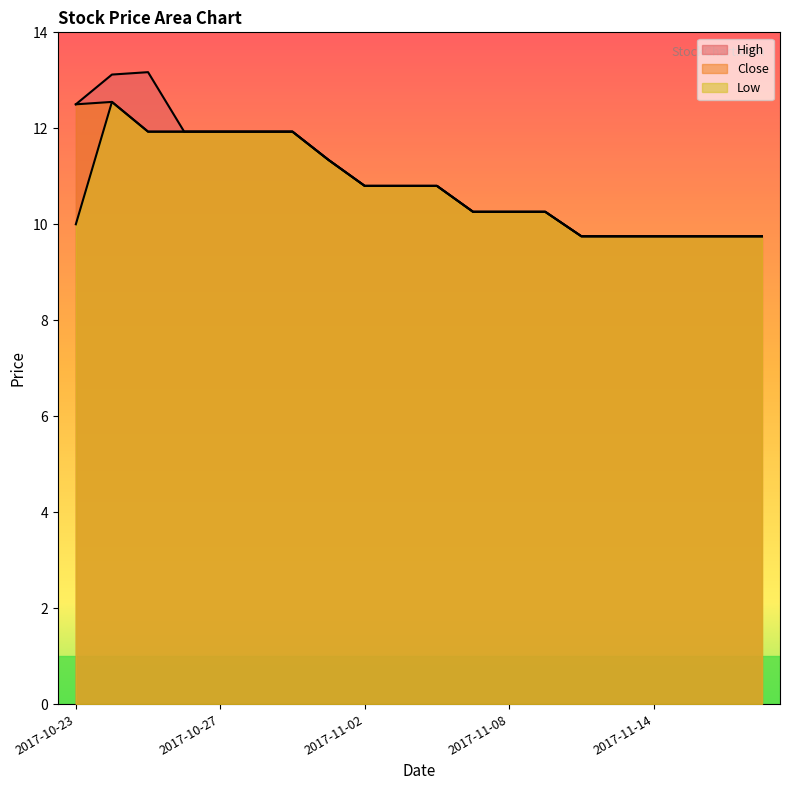

How many lines are shown in the chart?

3